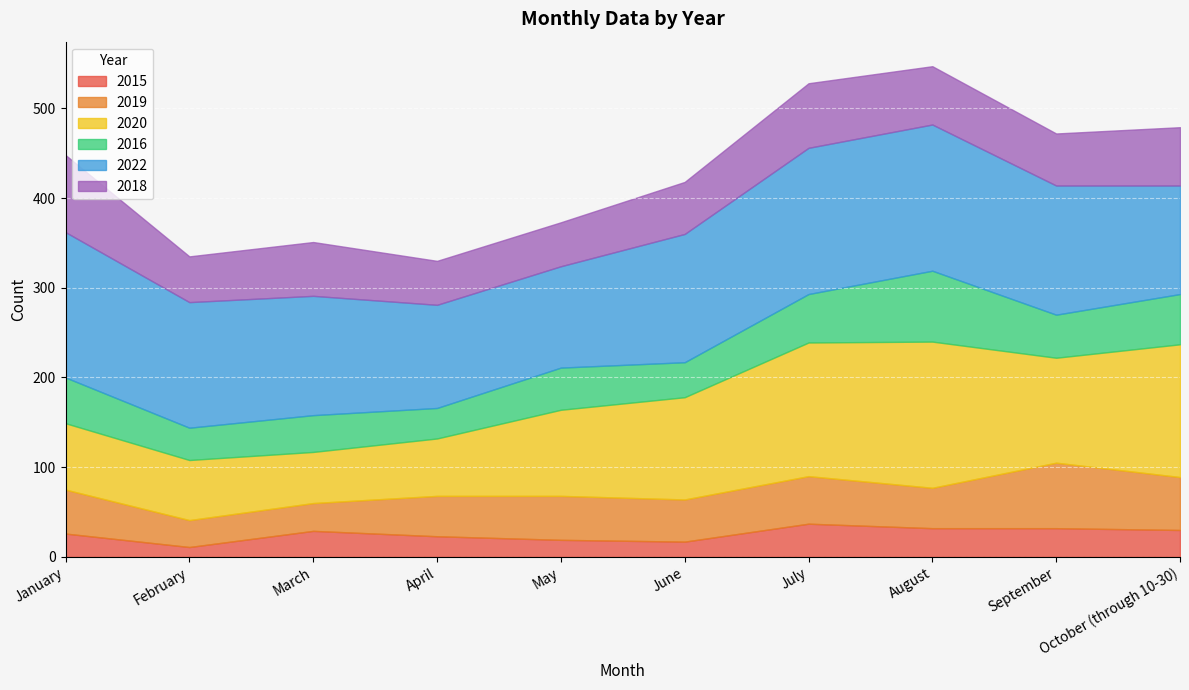

What is the sum of the 2020 values at October (through 10-30) and July?

297